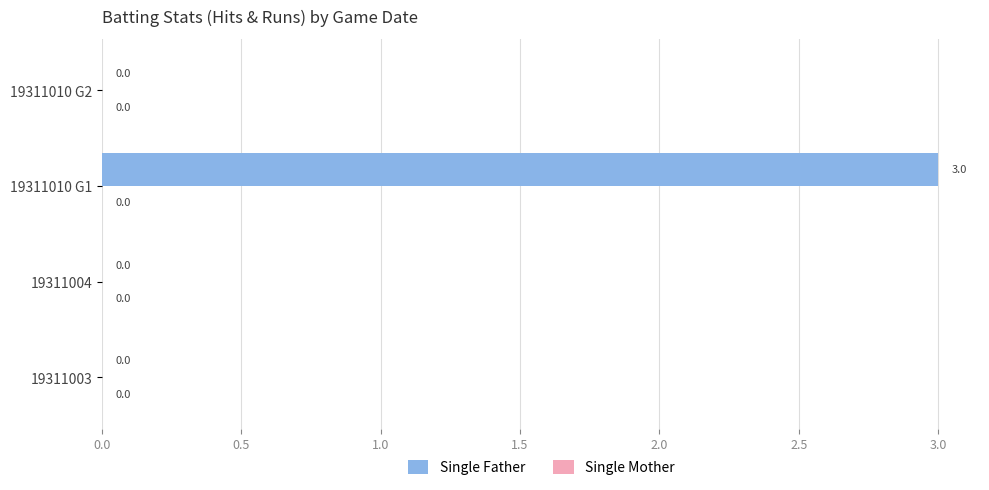

Reading top to bottom, transcribe all the data shown in this chart.

19311010 G2=0	19311010 G1=3	19311004=0	19311003=0